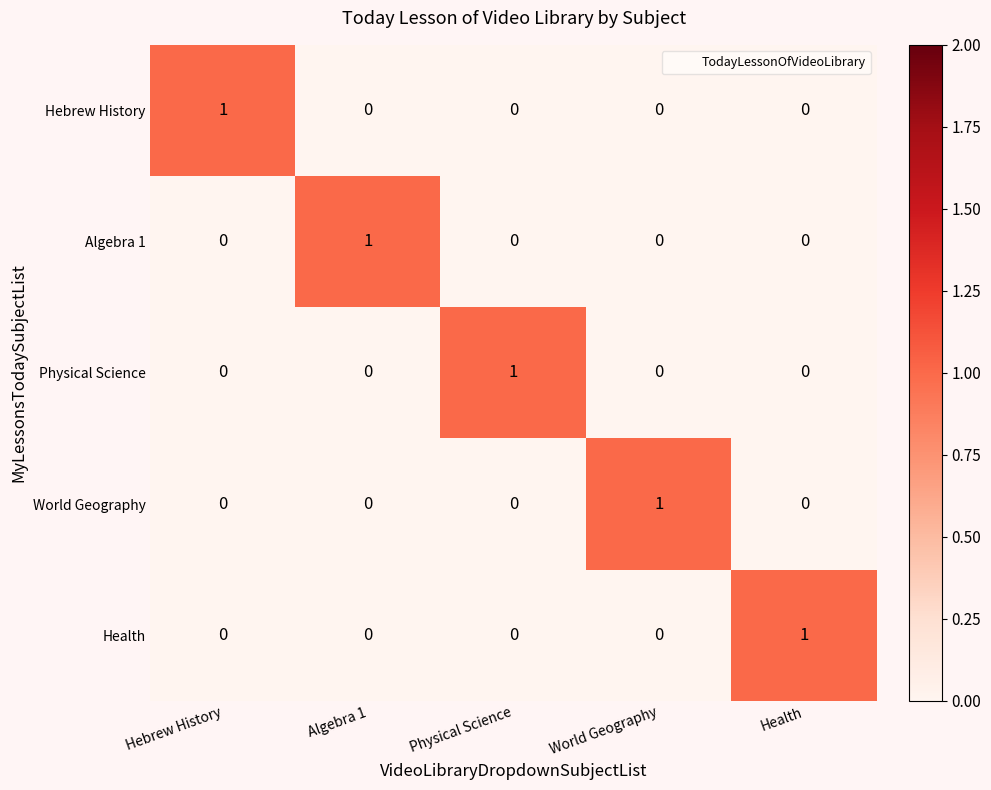

What is the difference between the highest and lowest values at World Geography?

1